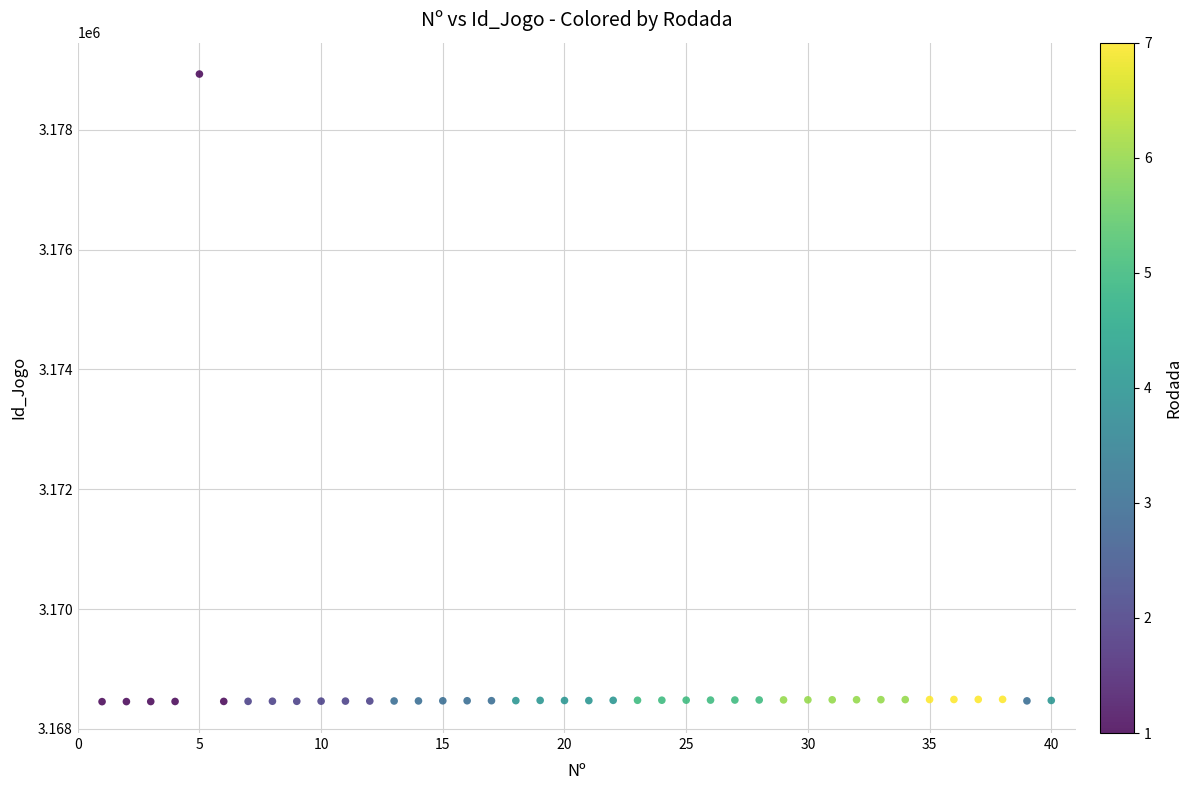

What is the range of X values (max minus min)?

39